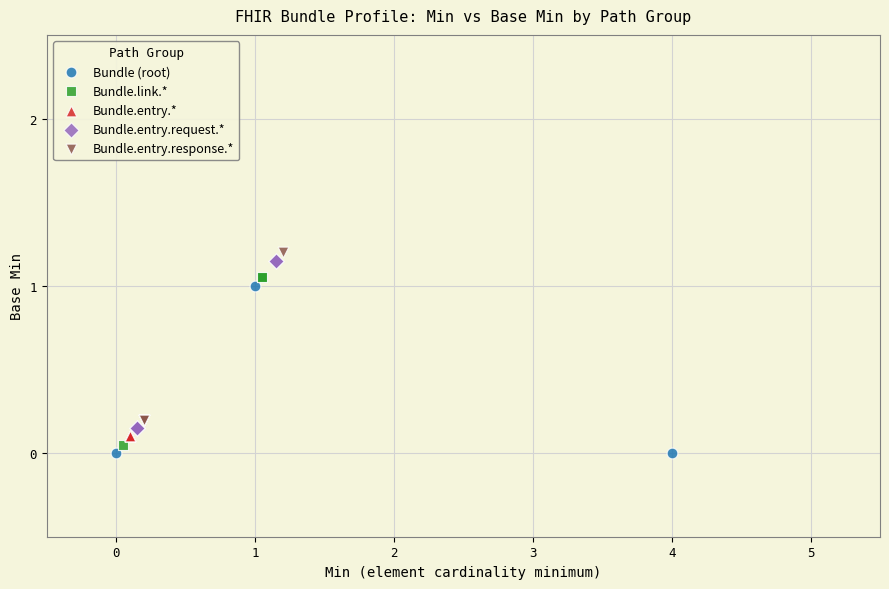

What are all the series names shown in the legend?

Bundle (root), Bundle.link.*, Bundle.entry.*, Bundle.entry.request.*, Bundle.entry.response.*